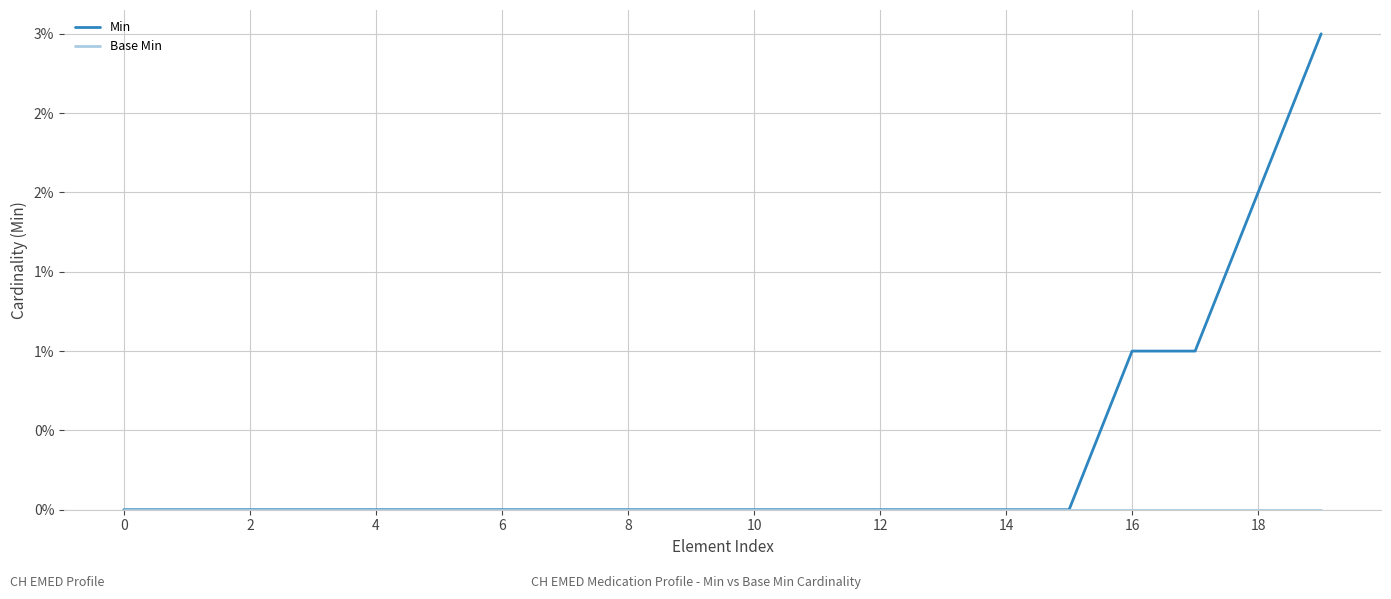

Reading left to right, what are all the values shown in this chart?

Min: 0	0	0	0	0	0	0	0	0	0	0	0	0	0	0	0	1	1	2	3
Base Min: 0	0	0	0	0	0	0	0	0	0	0	0	0	0	0	0	0	0	0	0